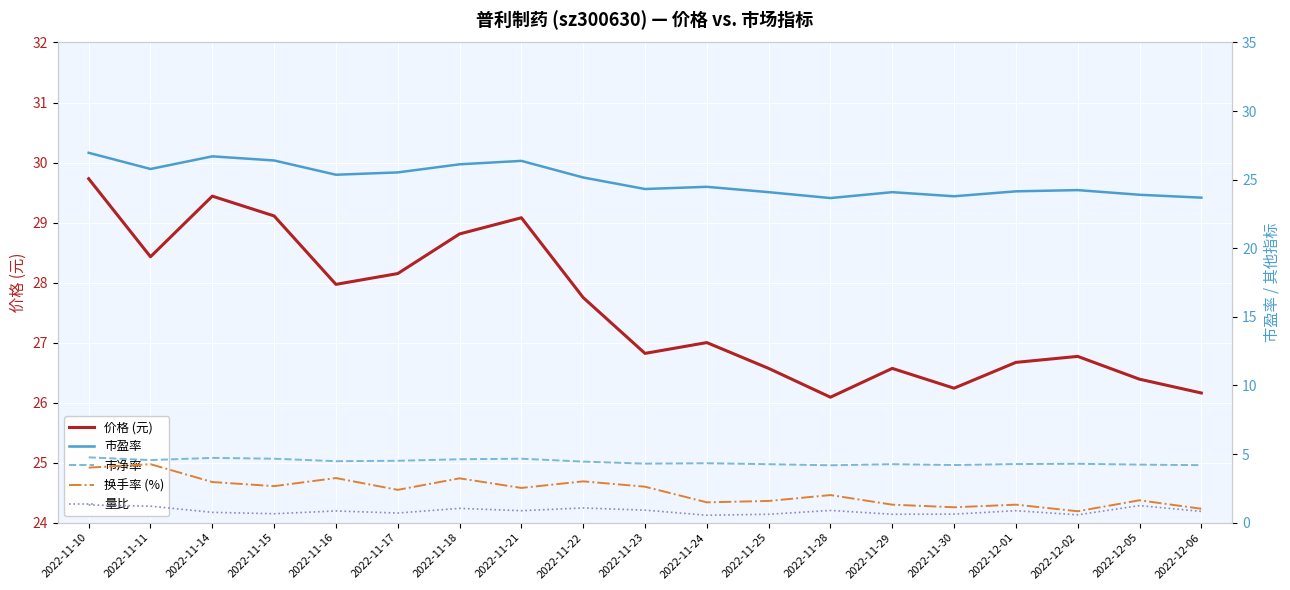

The 市净率 series shows 4.3 at 2022-12-01. True or false?

True